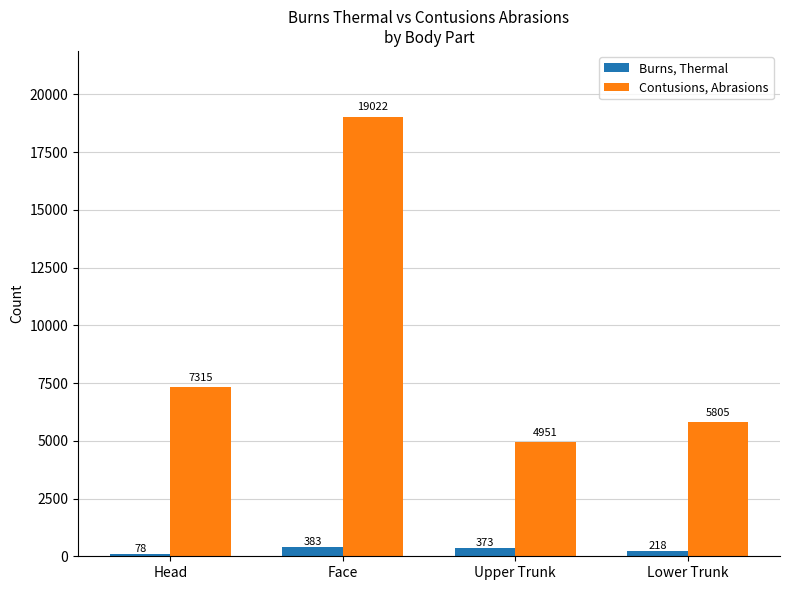

Does the chart contain stacked bars?

No